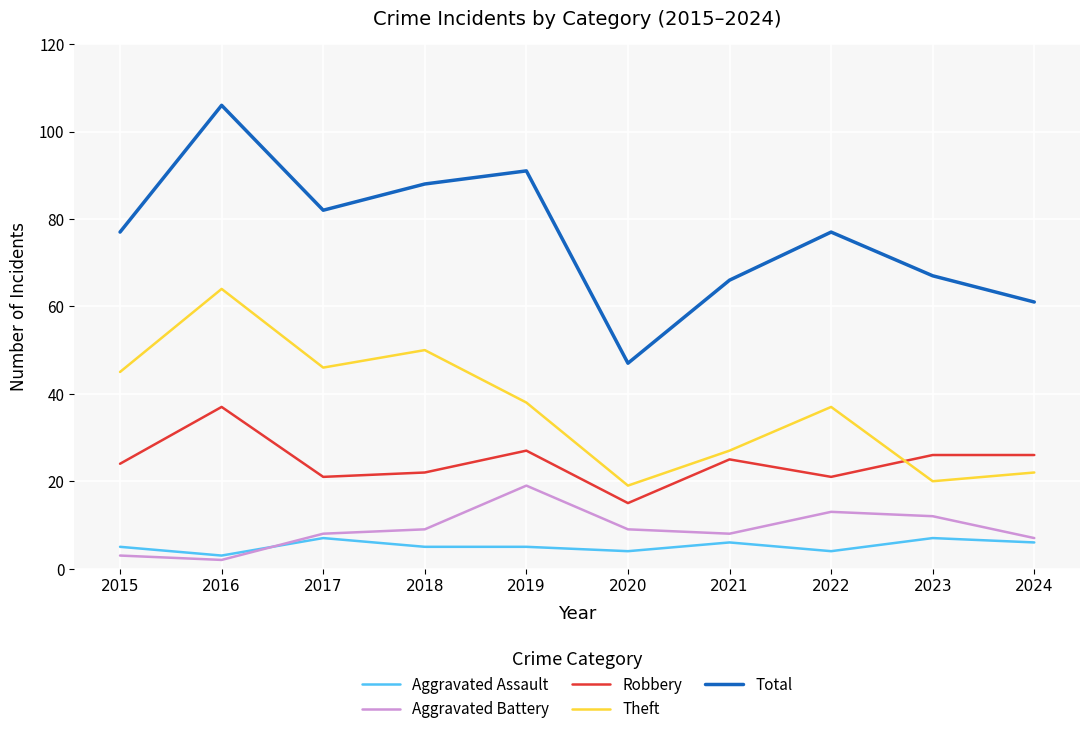

What are all the series names shown in the legend?

Aggravated Assault, Aggravated Battery, Robbery, Theft, Total